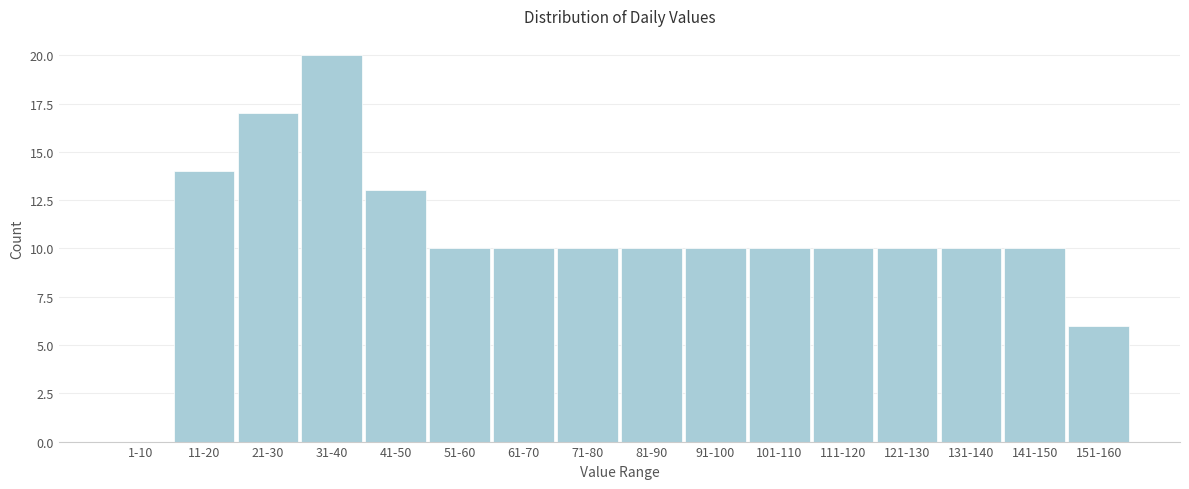

Reading left to right, what are all the values shown in this chart?

1-10=0	11-20=14	21-30=17	31-40=20	41-50=13	51-60=10	61-70=10	71-80=10	81-90=10	91-100=10	101-110=10	111-120=10	121-130=10	131-140=10	141-150=10	151-160=6